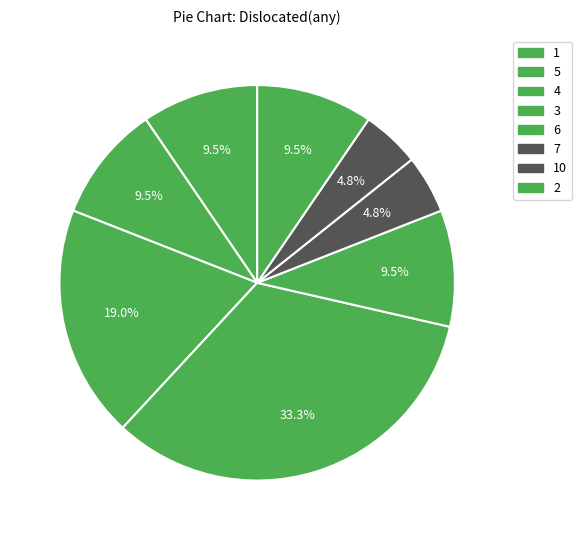

Count the number of slices in the pie.

8